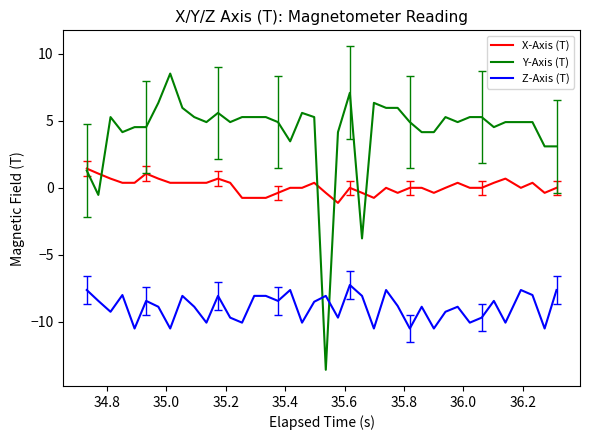

Which series has the largest total across all categories?

Y-Axis (T)